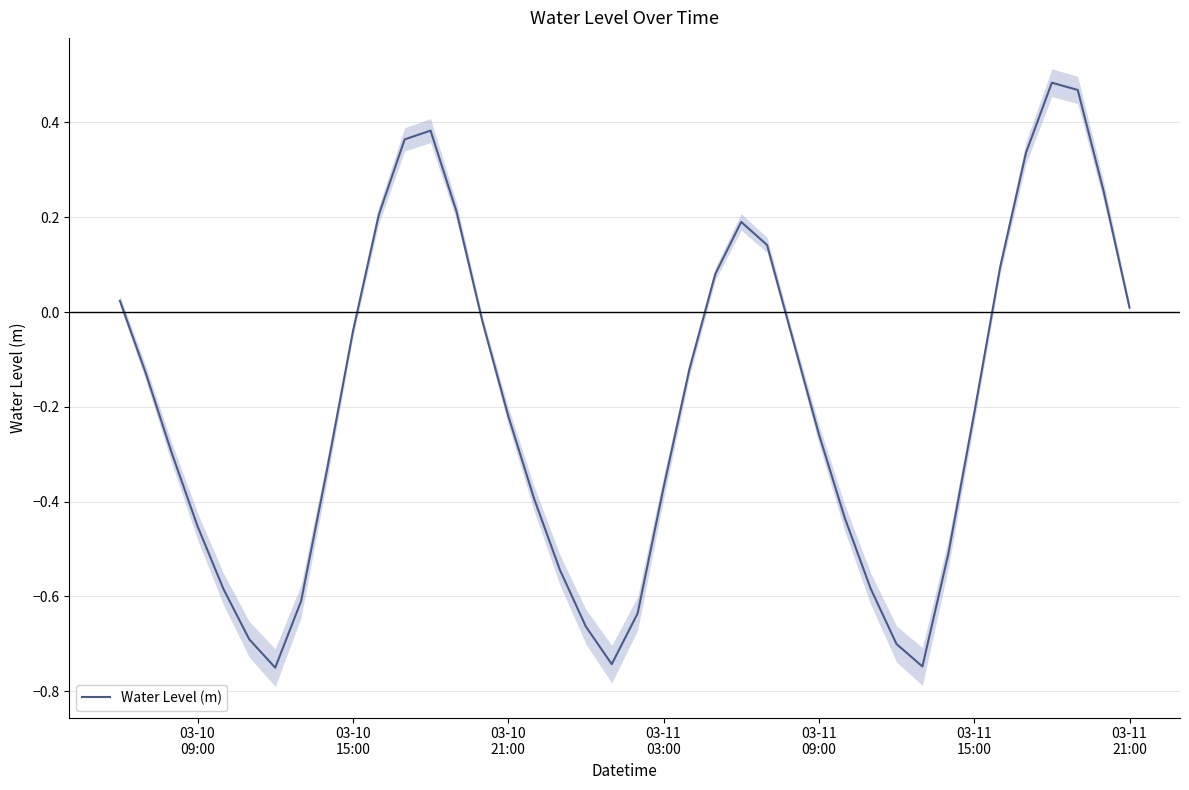

Reading left to right, extract all data points from this chart.

0.0	-0.1	-0.3	-0.5	-0.6	-0.7	-0.8	-0.6	-0.3	-0.0	0.2	0.4	0.4	0.2	-0.0	-0.2	-0.4	-0.5	-0.7	-0.7	-0.6	-0.4	-0.1	0.1	0.2	0.1	-0.1	-0.3	-0.4	-0.6	-0.7	-0.7	-0.5	-0.2	0.1	0.3	0.5	0.5	0.3	0.0